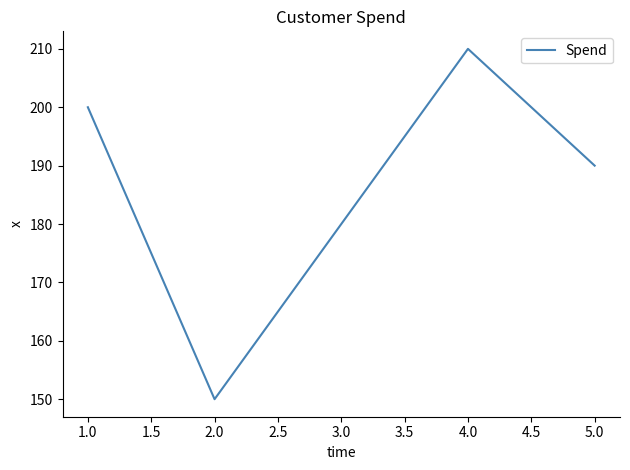

The value at 5.0 is 87. True or false?

False